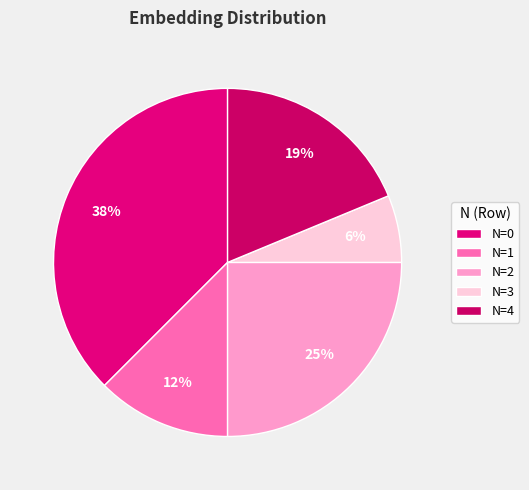

To the nearest percent, what is the combined percentage of N=4 and N=1?

31%